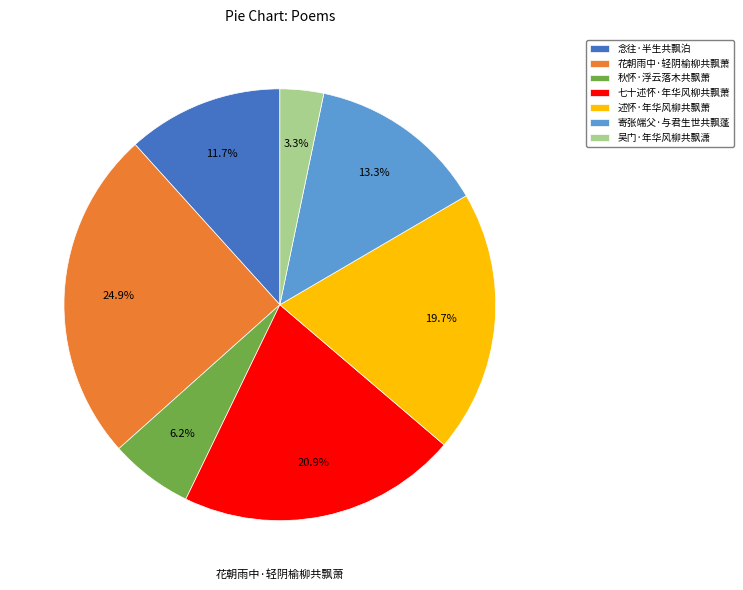

To the nearest percent, what is the combined percentage of 七十述怀·年华风柳共飘萧 and 述怀·年华风柳共飘萧?

41%